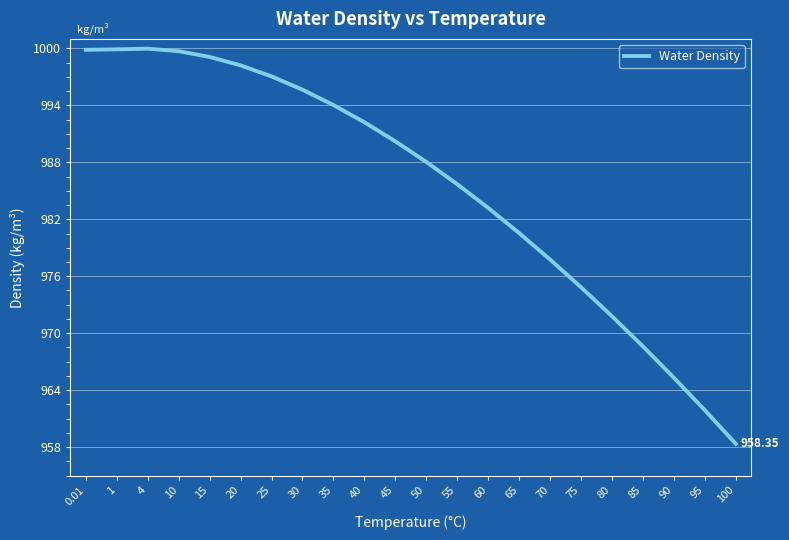

Approximately how many times larger is the value at 1 compared to 25?

1.0